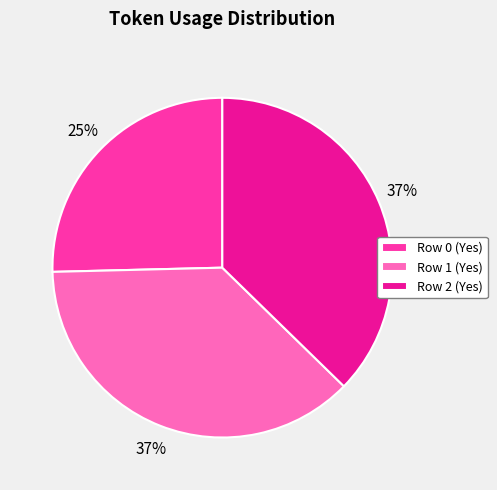

Is the sum of Row 0 (Yes) and Row 2 (Yes) greater than half?

Yes